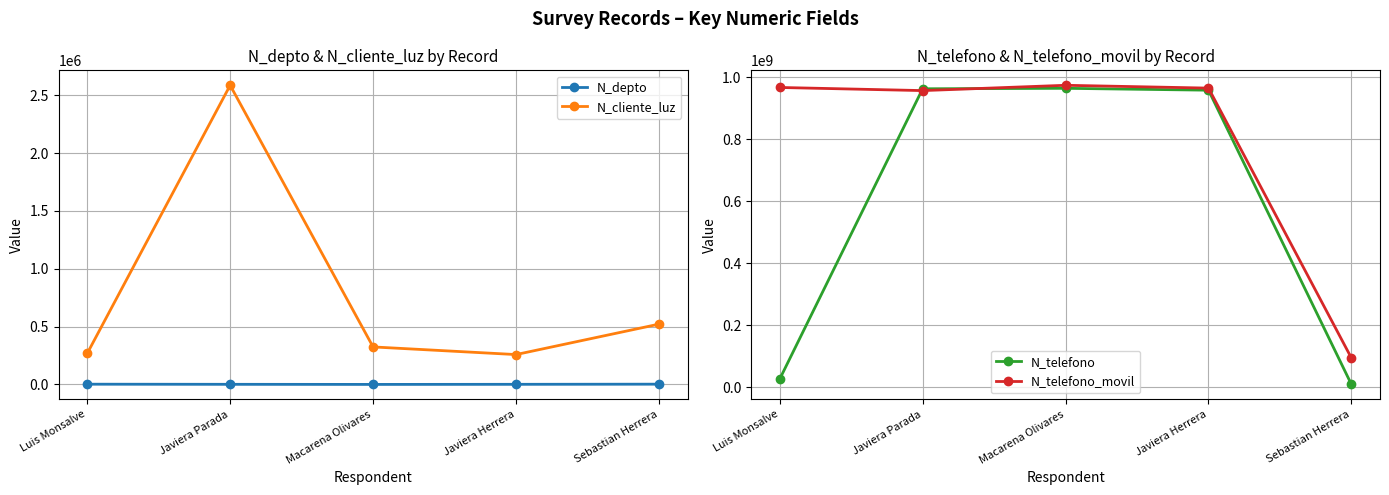

At which label does N_cliente_luz reach its peak?

Javiera Parada